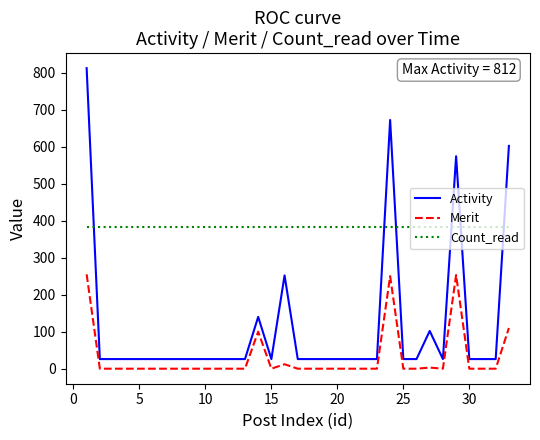

What are all the series names shown in the legend?

Activity, Merit, Count_read